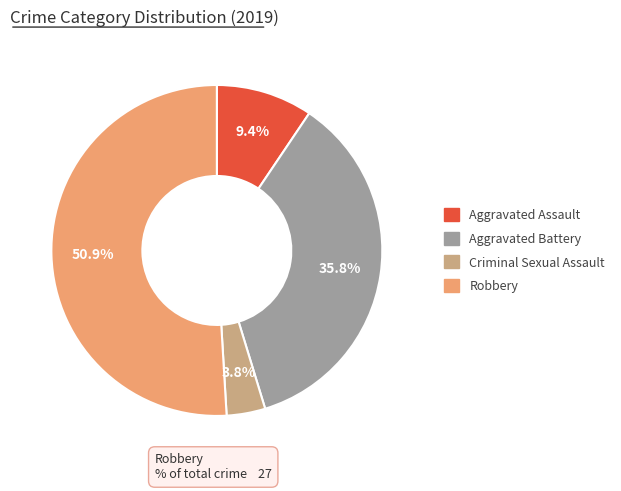

What percentage is NOT represented by Aggravated Battery?

64.2%